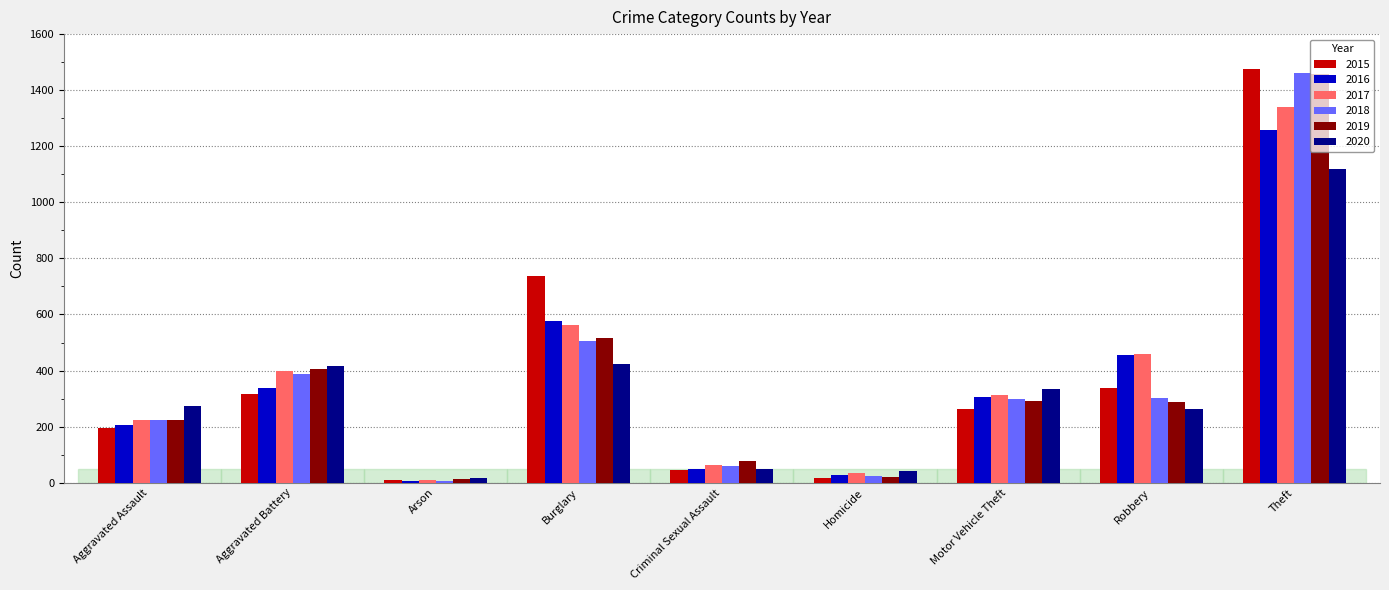

What is the maximum value for 2015?

1474